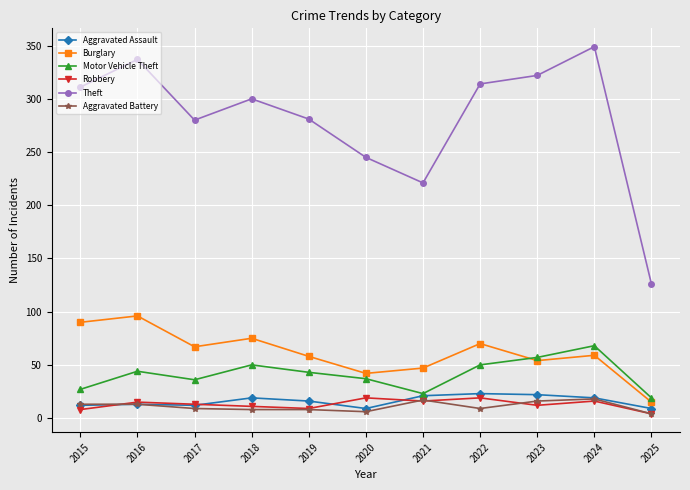

The value of Theft at 2022 is 314. True or false?

True